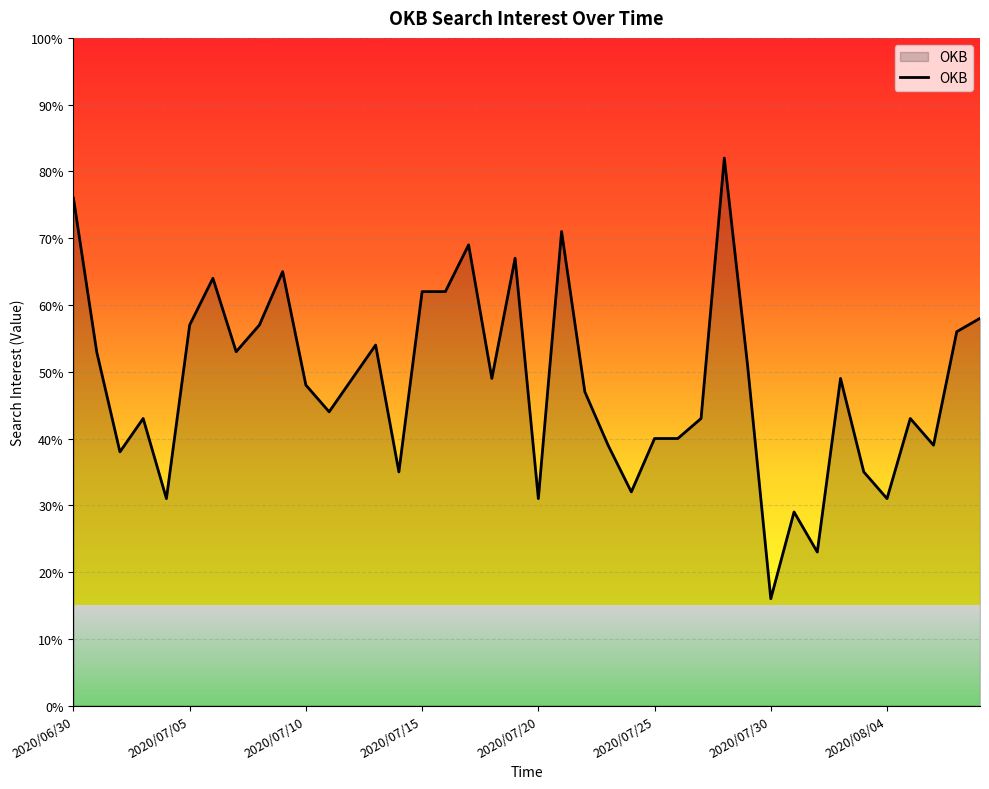

True or false: the data has more than 2 interior local peaks.

True